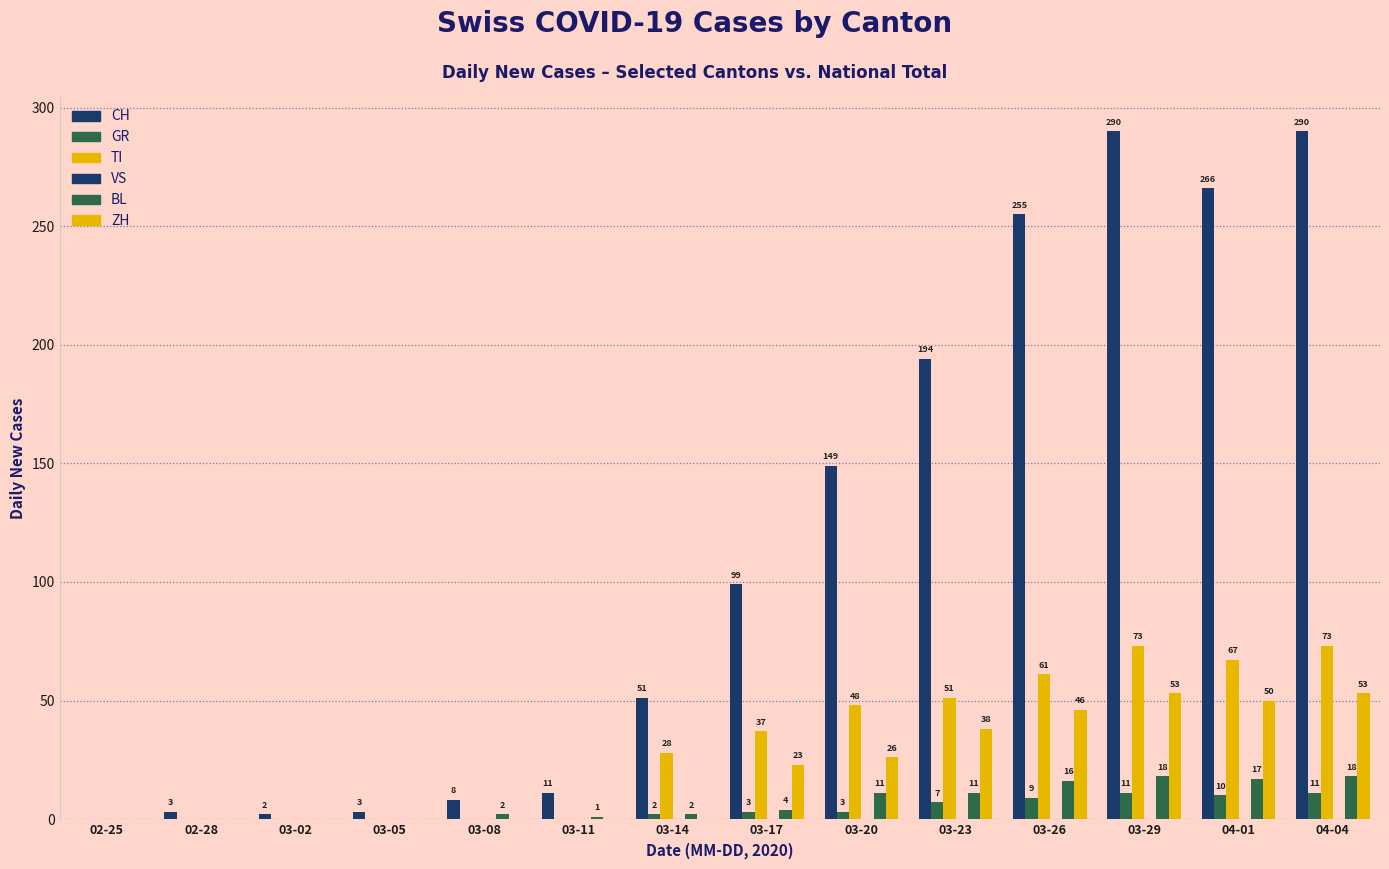

Rank the series at 03-11 from highest to lowest value.

CH, BL, GR, TI, VS, ZH